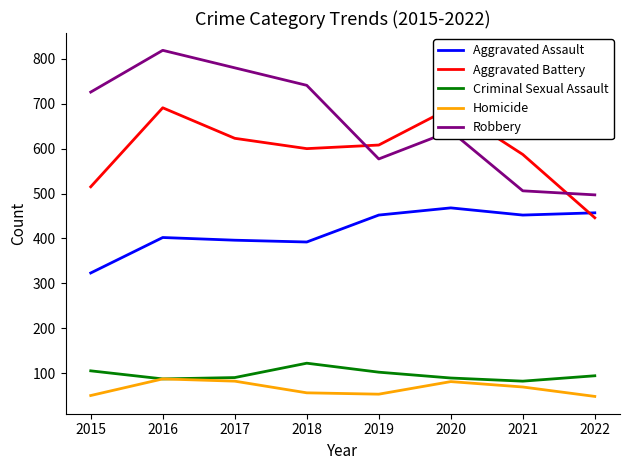

How many data points in Homicide are less than 69?

4